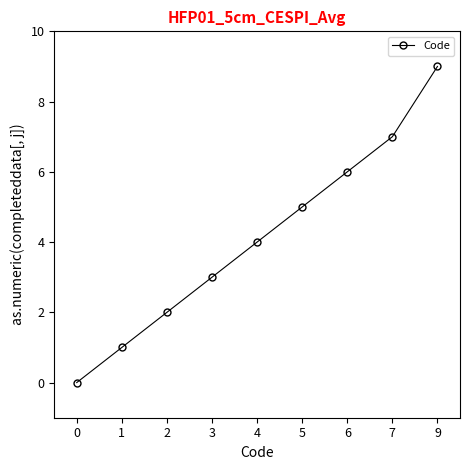

Read the value at 6.

6